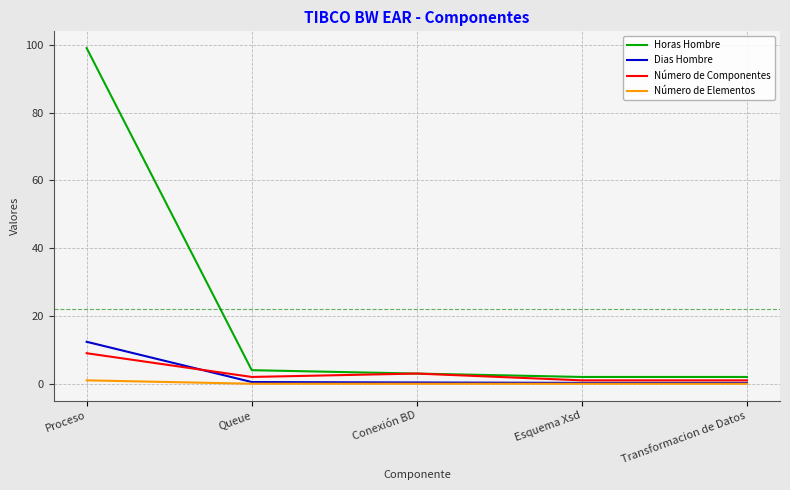

The value of Número de Elementos at Conexión BD is 0.0. True or false?

True